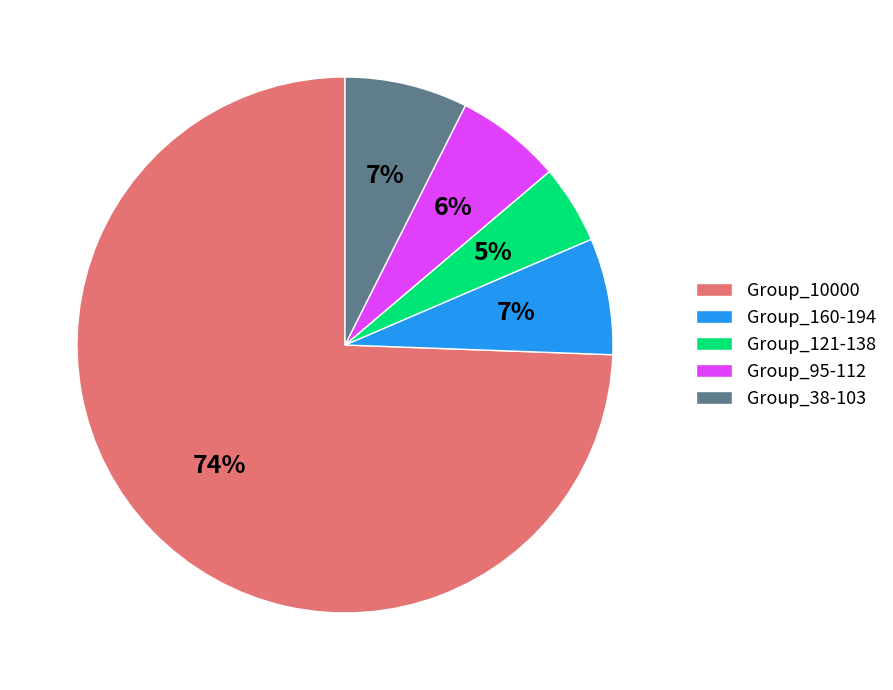

How many slices are in this pie chart?

5